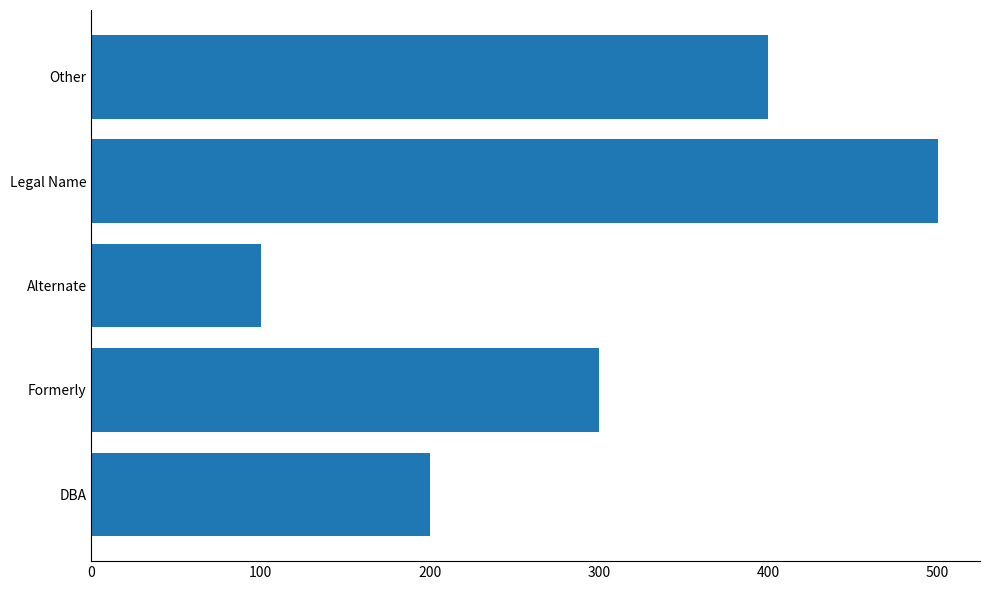

Which has a higher value, Other or Formerly?

Other